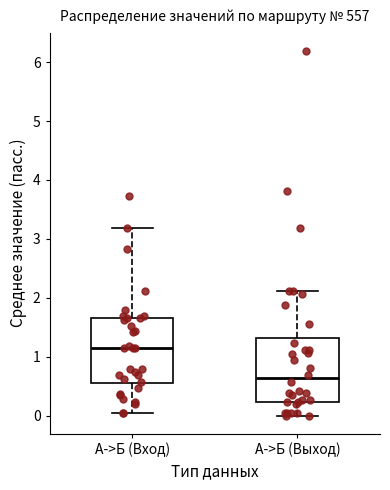

Reading left to right, read every box against the y-axis: the position of its median line, the range the box covers, and the ends of its whiskers. The values are not printed on the chart, so give them approximately, as read against the axis.

А->Б (Вход): median 1.2, box 0.5 to 1.7, whiskers 0.0 to 3.2
А->Б (Выход): median 0.6, box 0.2 to 1.3, whiskers 0.0 to 2.1